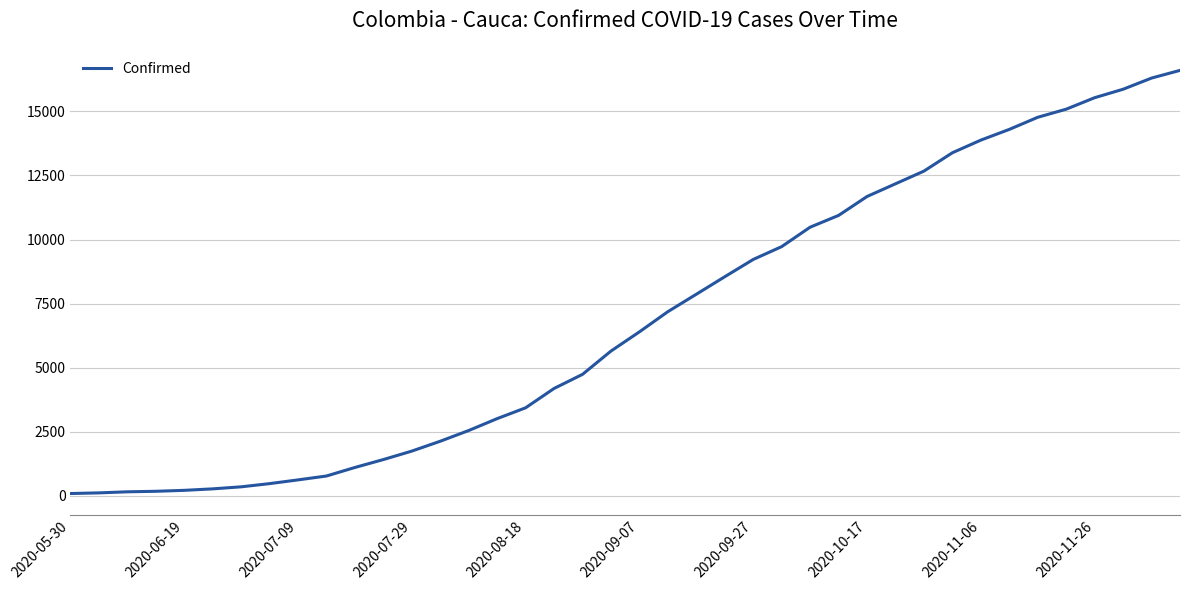

What is the difference between the maximum and minimum values?

16509